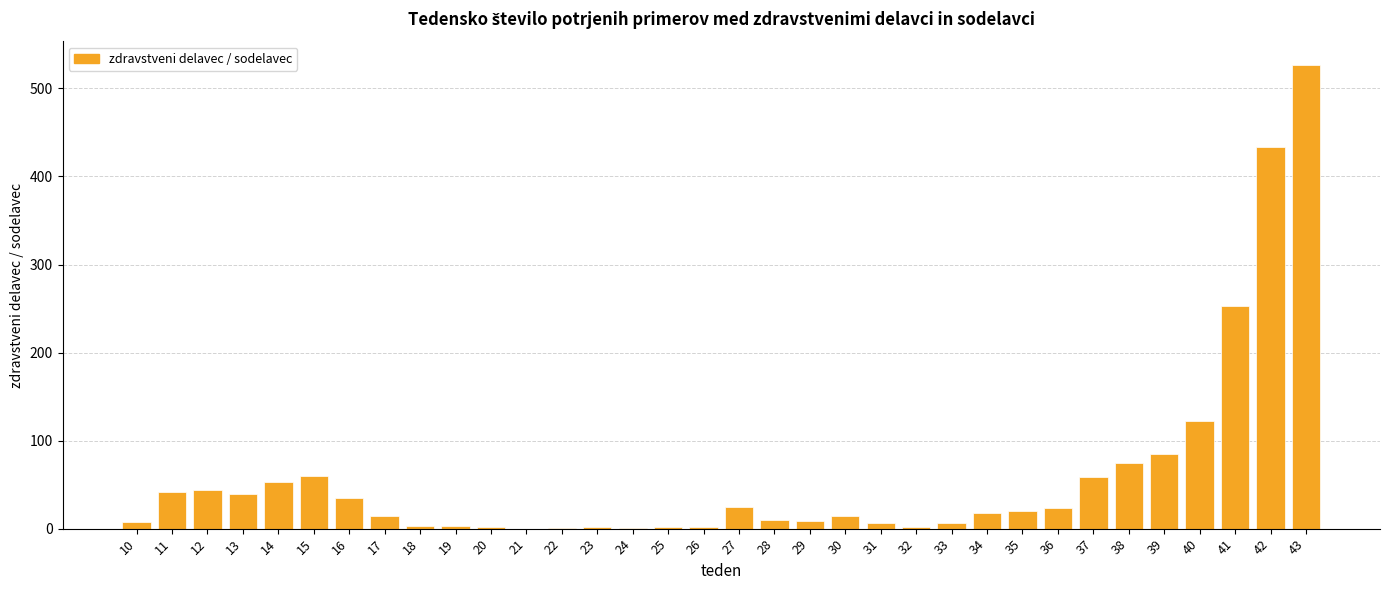

True or false: the data shows 2 at 25.

True